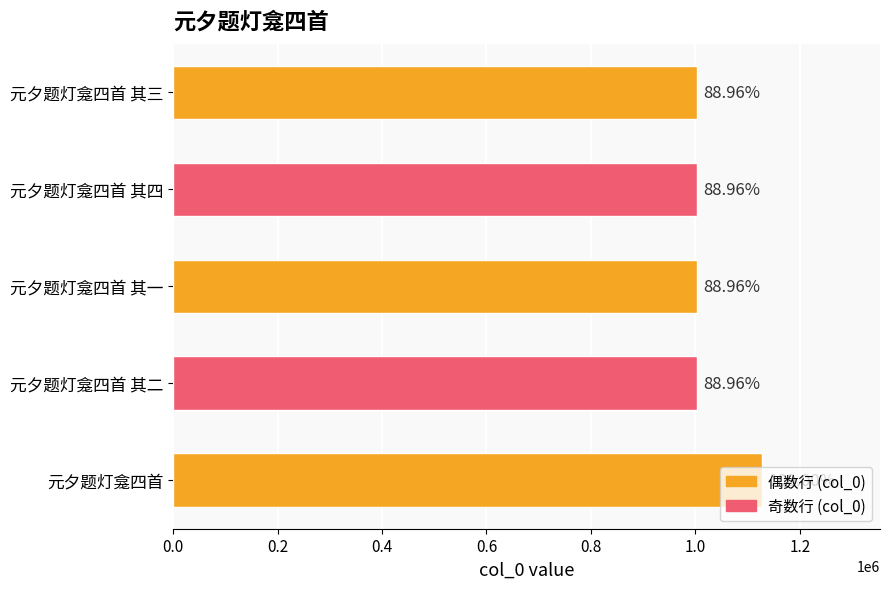

Does the chart contain any negative values?

No